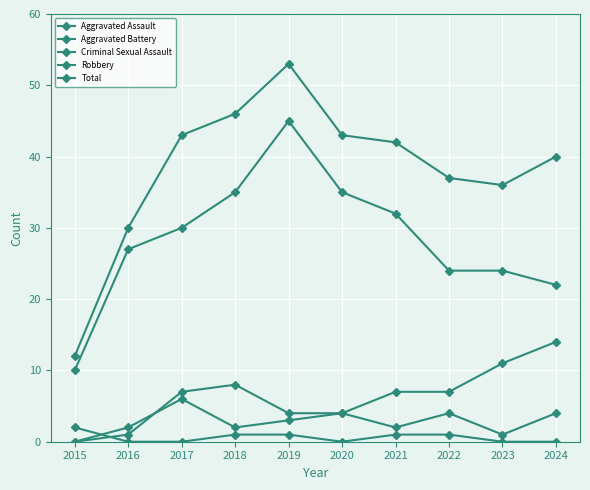

How many values in Aggravated Battery are above zero?

9